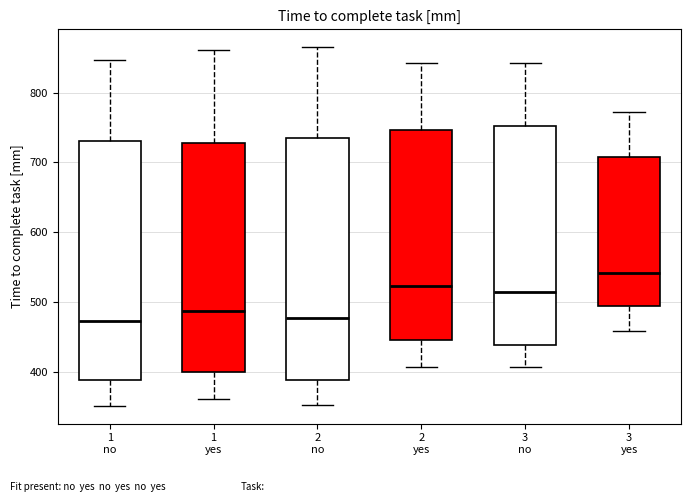

Reading left to right, transcribe this box plot: for each box, give where its median line is, the range the box spans, and where its two whiskers end, as read against the y-axis. The values are not printed on the chart, so give them approximately, as read against the axis.

1 no: median 470, box 390 to 730, whiskers 350 to 850
1 yes: median 490, box 400 to 730, whiskers 360 to 860
2 no: median 480, box 390 to 730, whiskers 350 to 860
2 yes: median 520, box 450 to 750, whiskers 410 to 840
3 no: median 520, box 440 to 750, whiskers 410 to 840
3 yes: median 540, box 490 to 710, whiskers 460 to 770